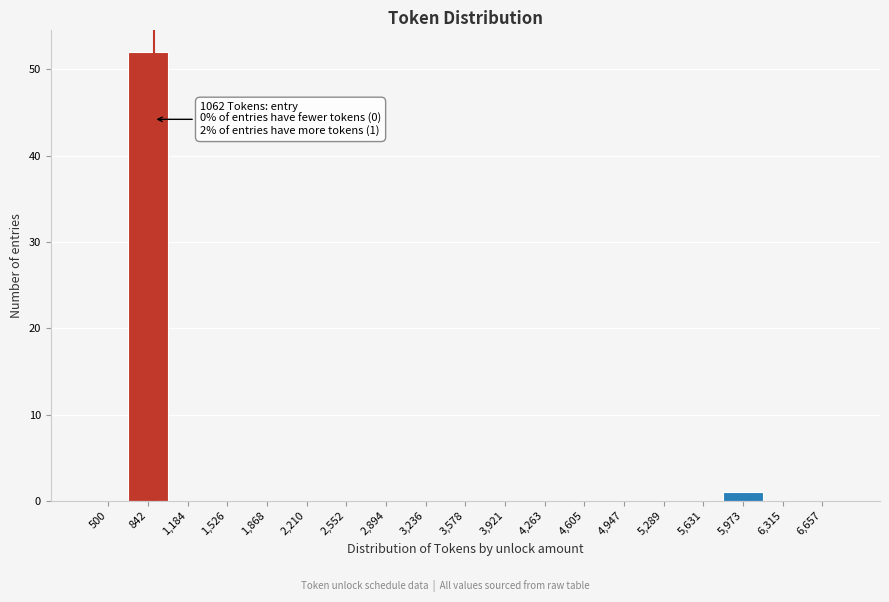

Reading left to right, extract all data points from this chart.

500=0	842=52	1,184=0	1,526=0	1,868=0	2,210=0	2,552=0	2,894=0	3,236=0	3,578=0	3,921=0	4,263=0	4,605=0	4,947=0	5,289=0	5,631=0	5,973=1	6,315=0	6,657=0